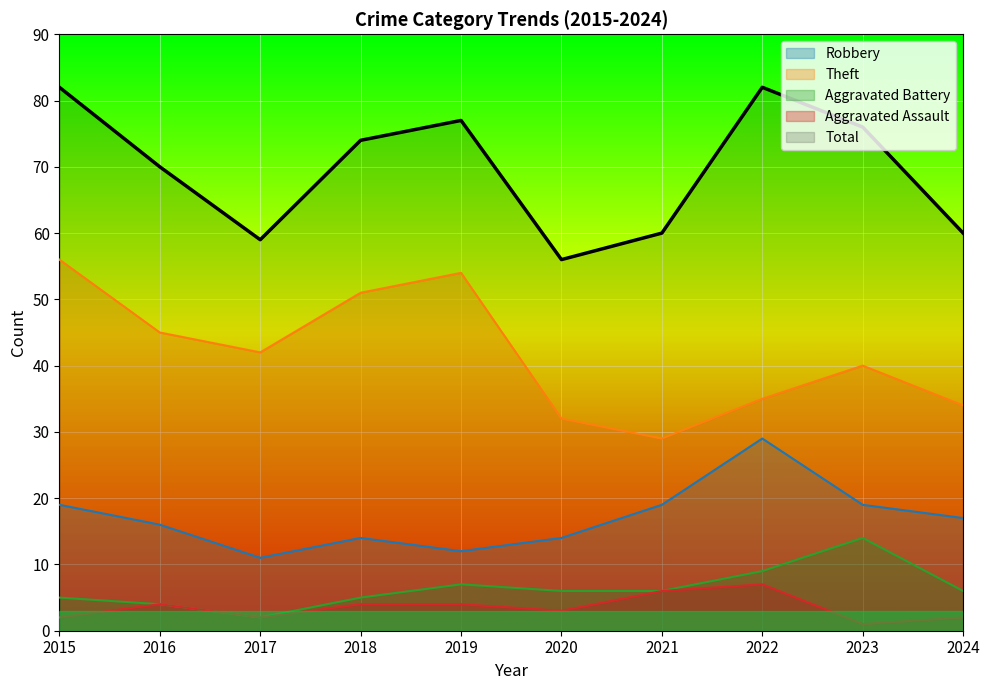

At which label does Aggravated Battery first exceed 6?

2019